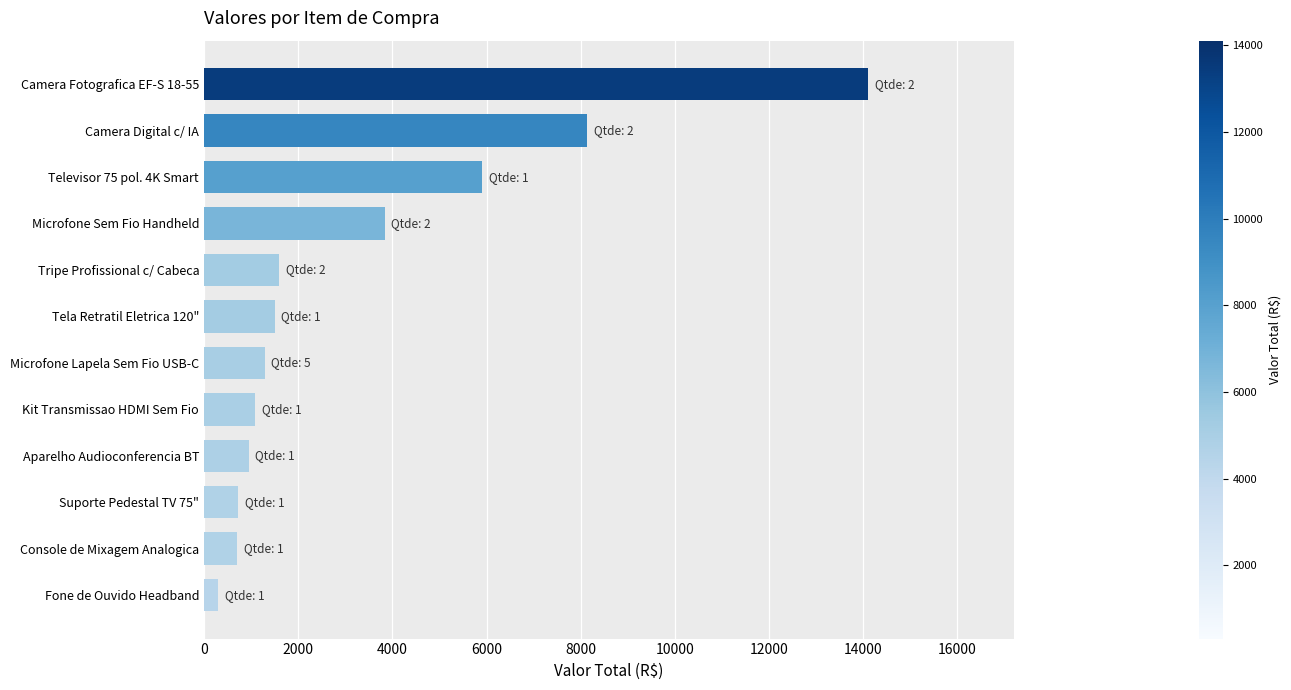

True or false: the data shows 3840.0 at Microfone Sem Fio Handheld.

True